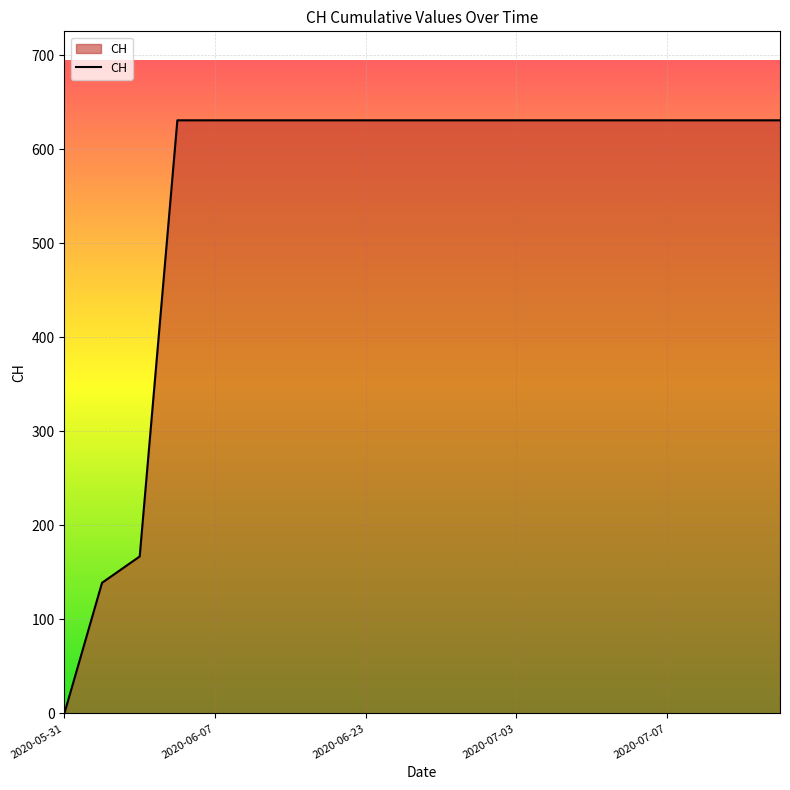

What is the difference between the maximum and minimum values?

631